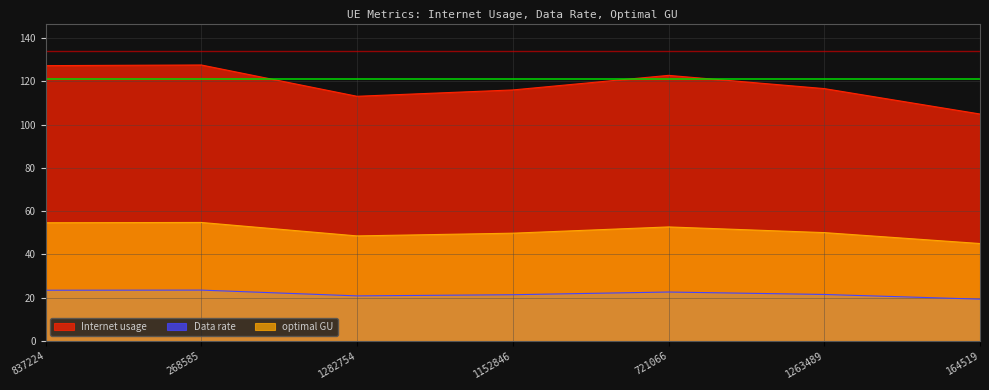

How many values in the optimal GU series are below 50?

3